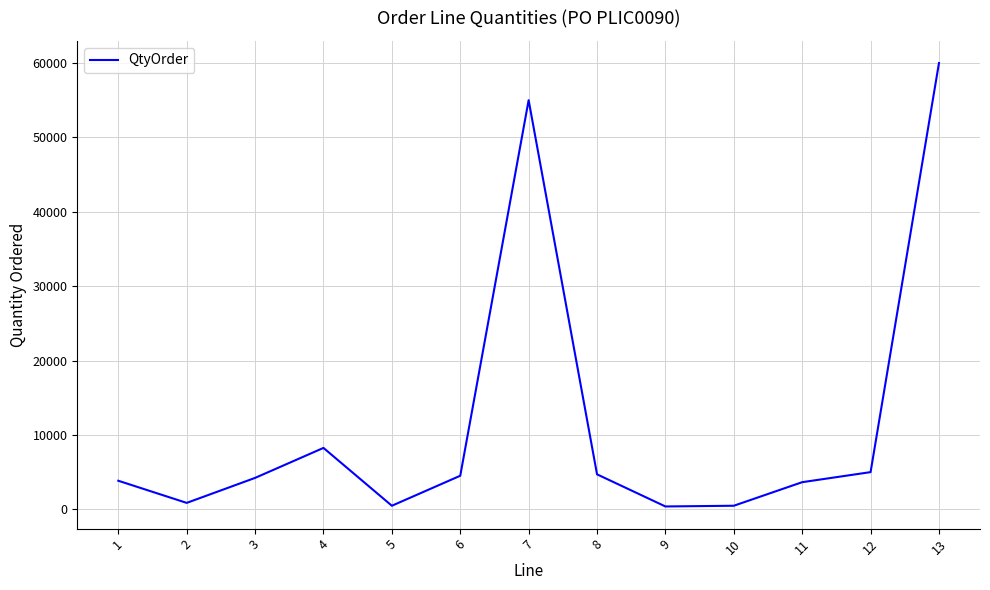

How many lines are shown in the chart?

1